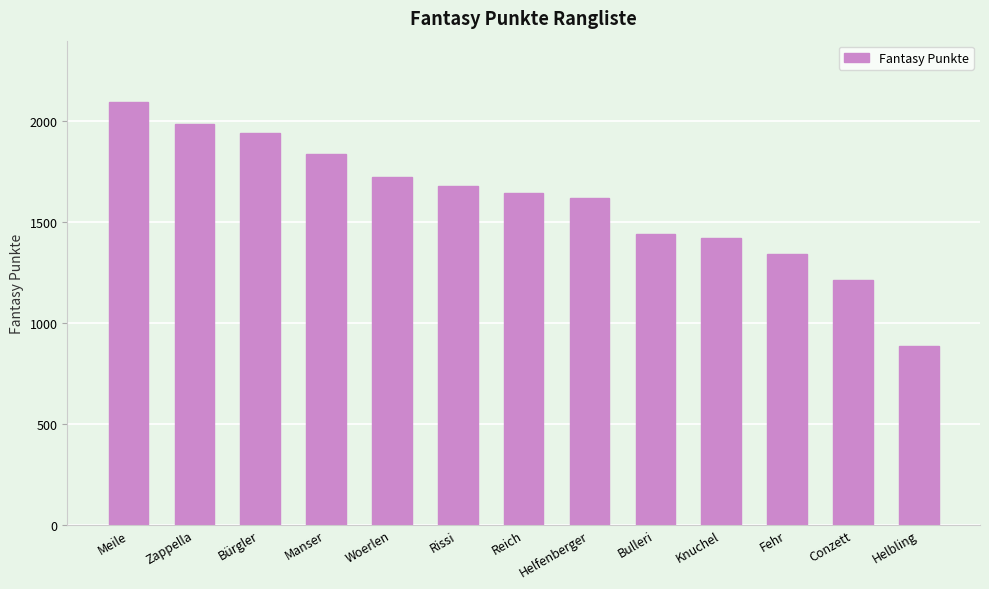

What is the average value?

1603